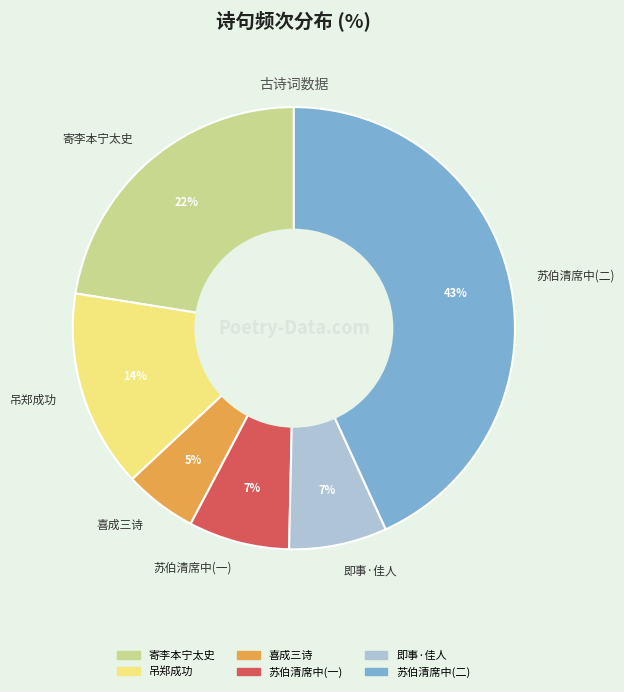

Does any single category account for the majority?

No